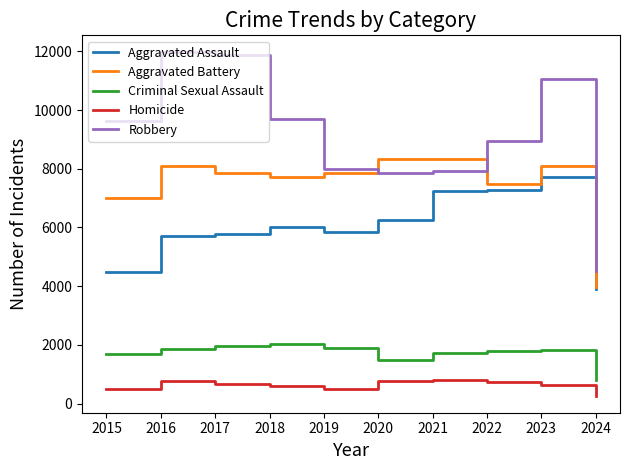

Is the value of Criminal Sexual Assault at 2020 greater than the value of Aggravated Assault at 2023?

No